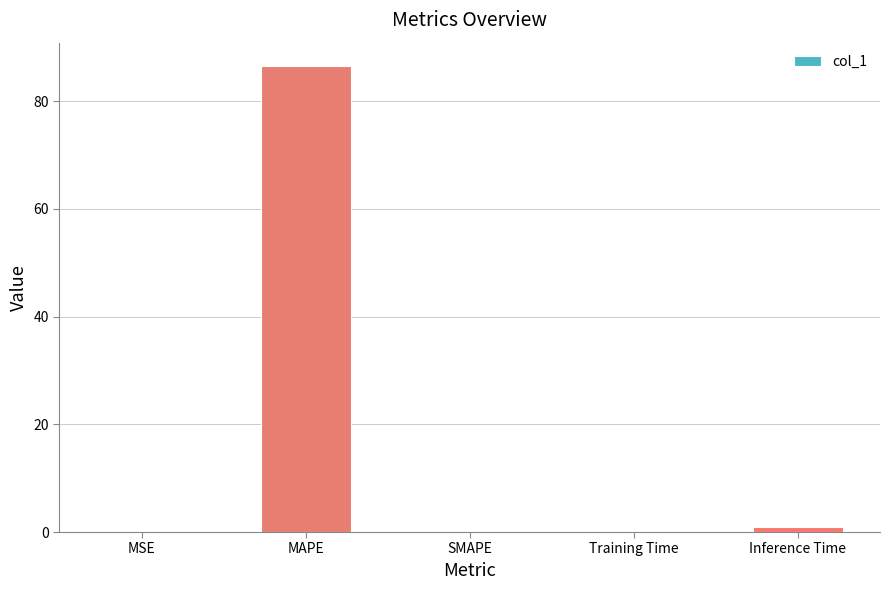

What is the maximum value shown in the chart?

86.5